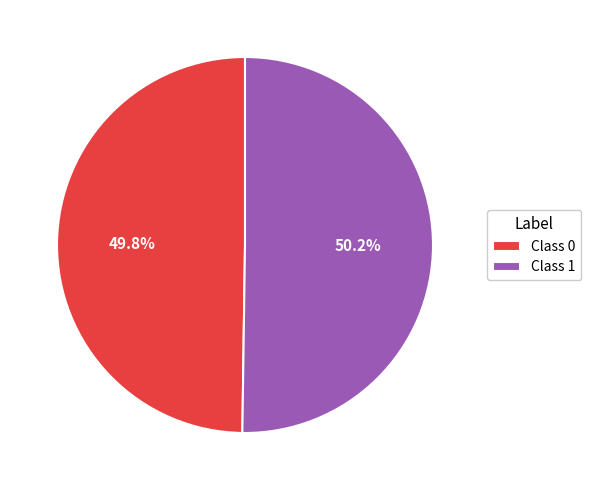

Combined, what portion of the pie is Class 0 and Class 1?

100.0%